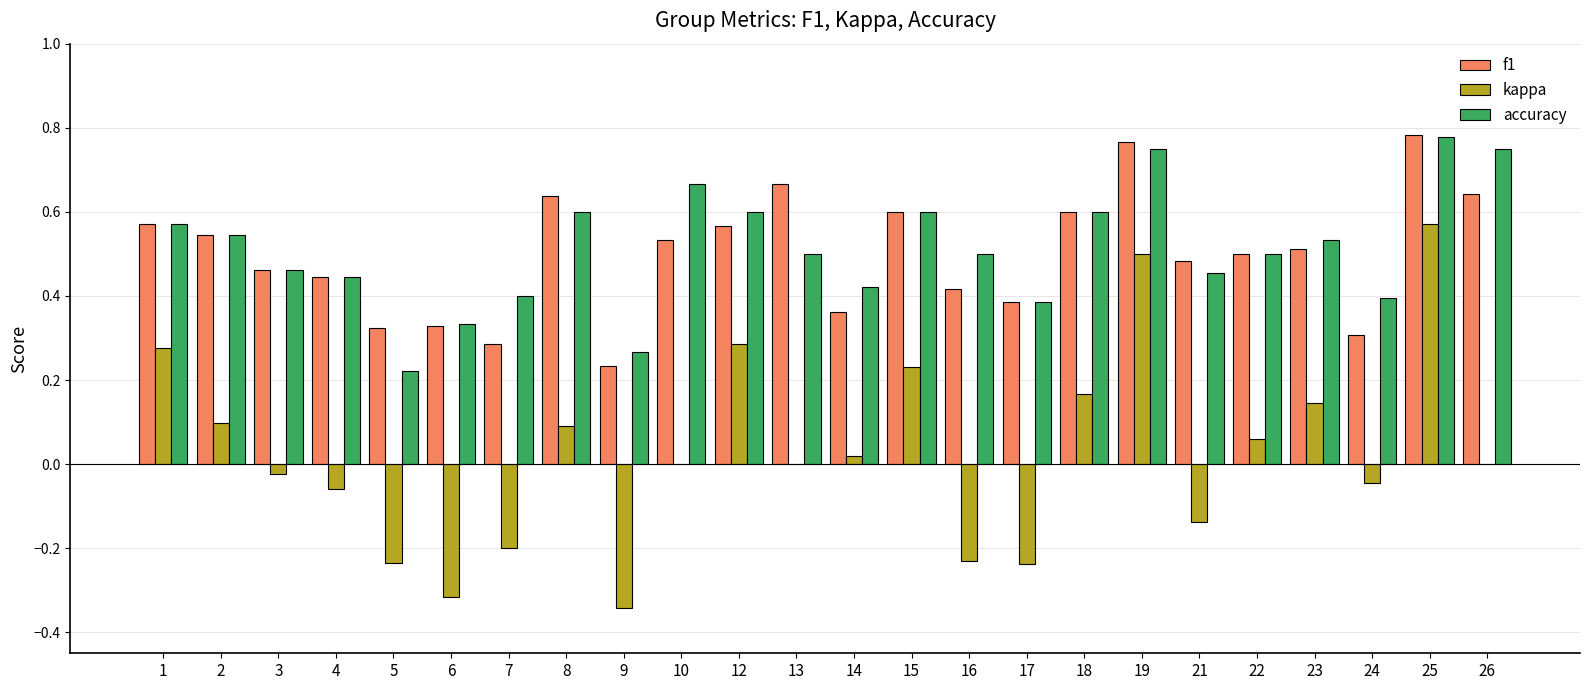

Which series has the largest range (max minus min)?

kappa